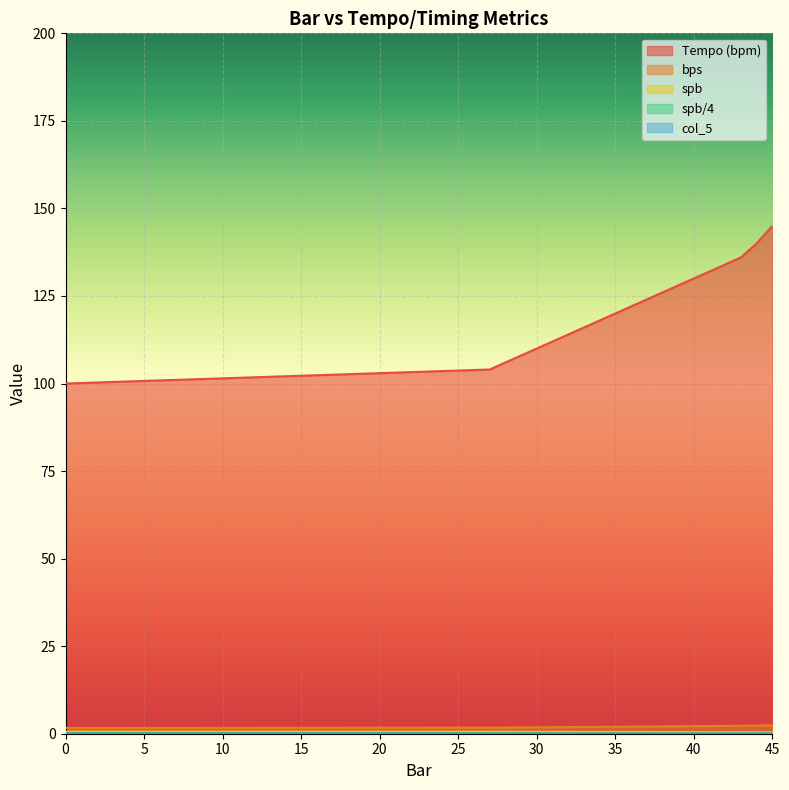

What is the minimum value for Tempo (bpm)?

100.0